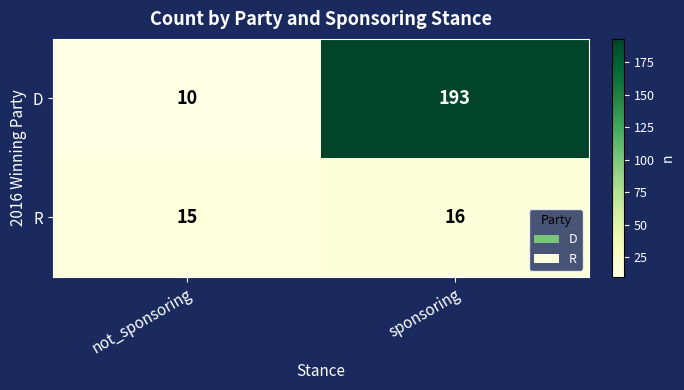

The D series shows 114 at sponsoring. True or false?

False